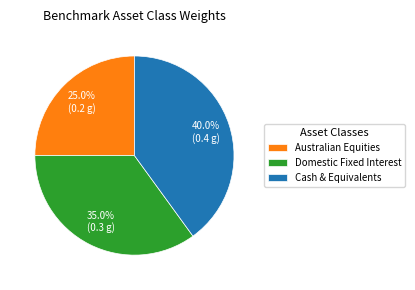

Rank the categories by value from lowest to highest.

Australian Equities, Domestic Fixed Interest, Cash & Equivalents